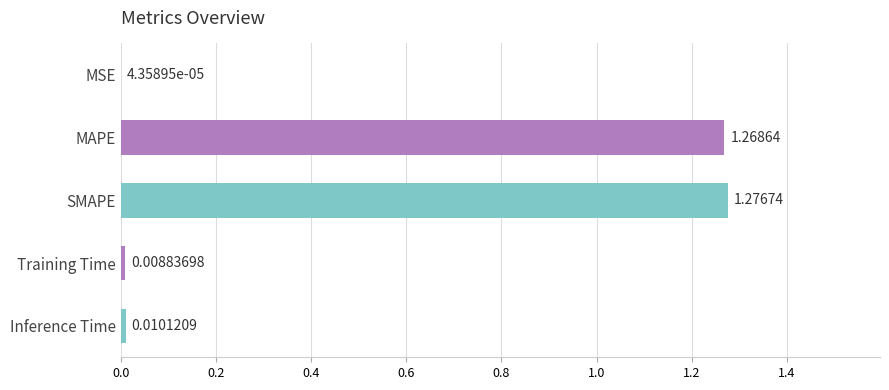

What is the sum of the values at MAPE and SMAPE?

2.5